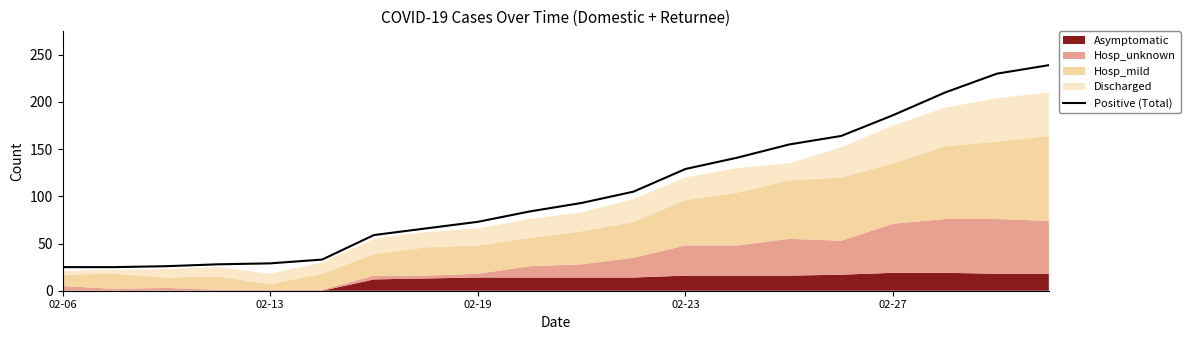

Reading left to right, list all the values displayed in this chart.

25	25	26	28	29	33	59	66	73	84	93	105	129	141	155	164	186	210	230	239